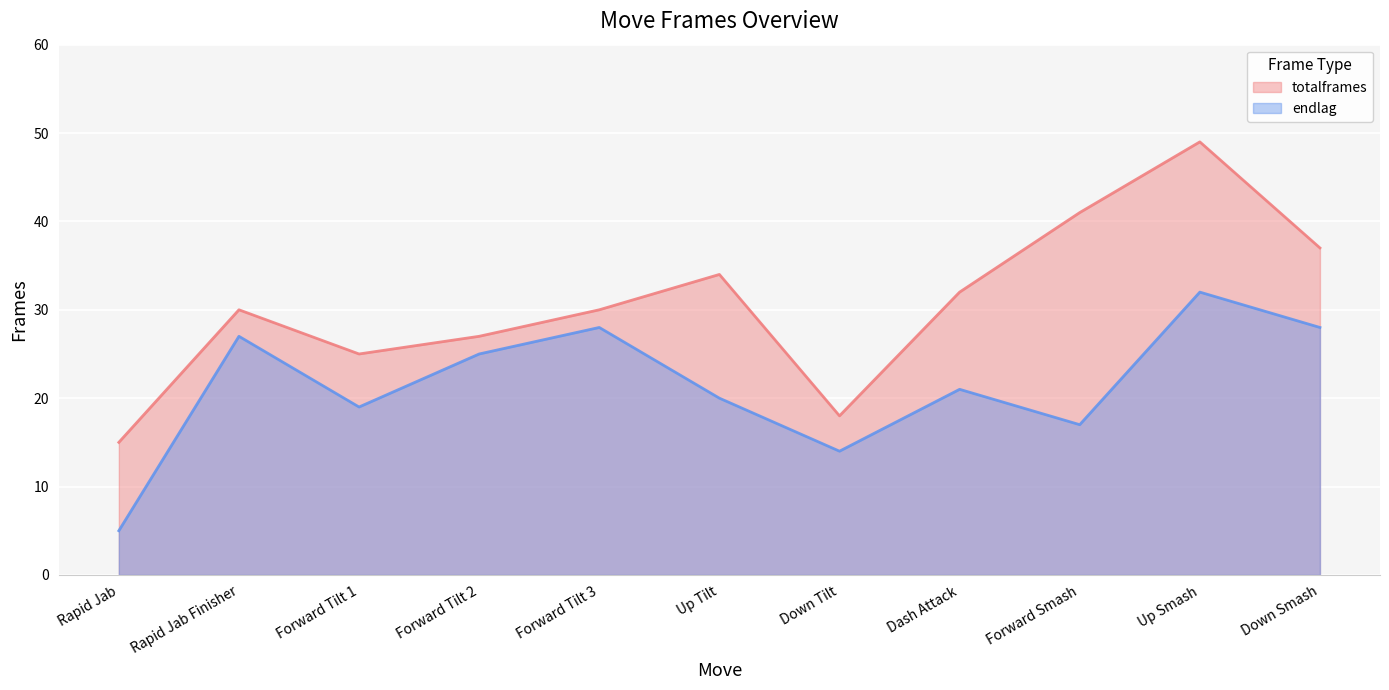

What are all the series names shown in the legend?

totalframes, endlag